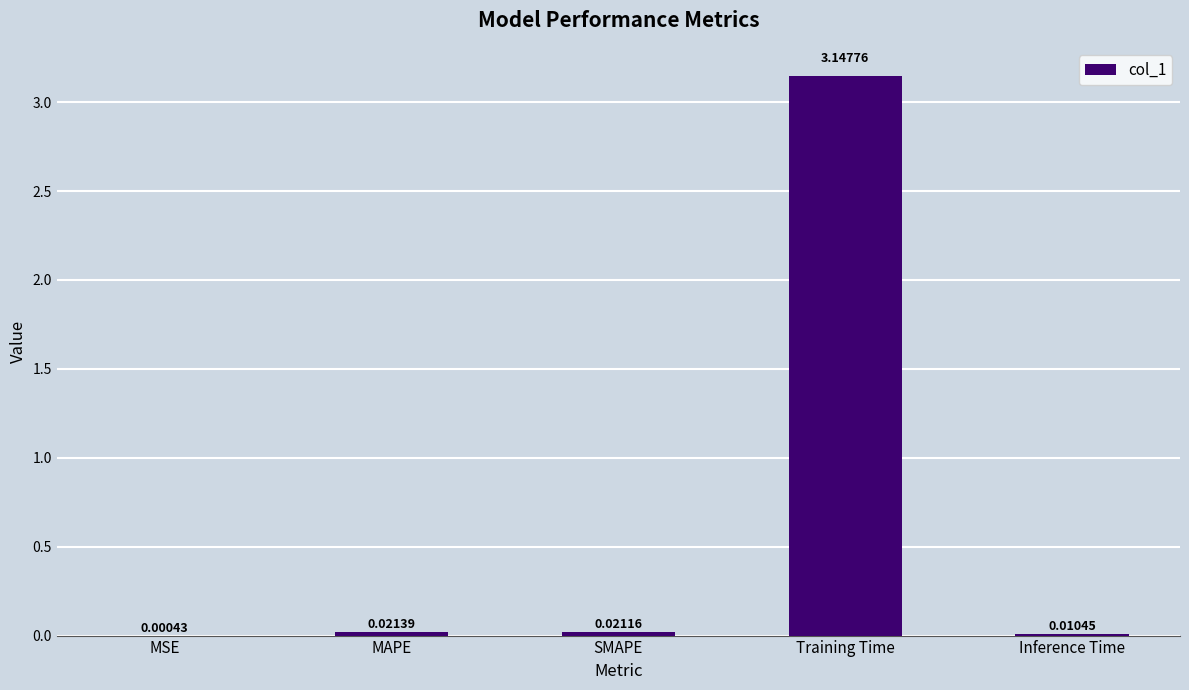

Where is the data nearest to the value 1?

MAPE